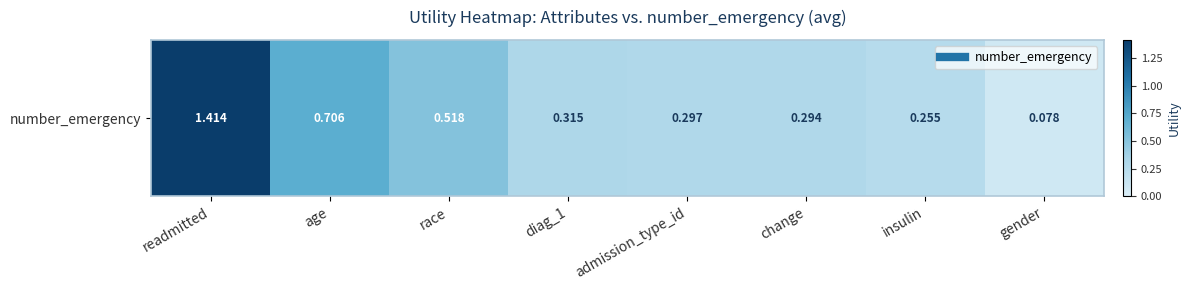

The chart shows a value of 0.7 at age. True or false?

True